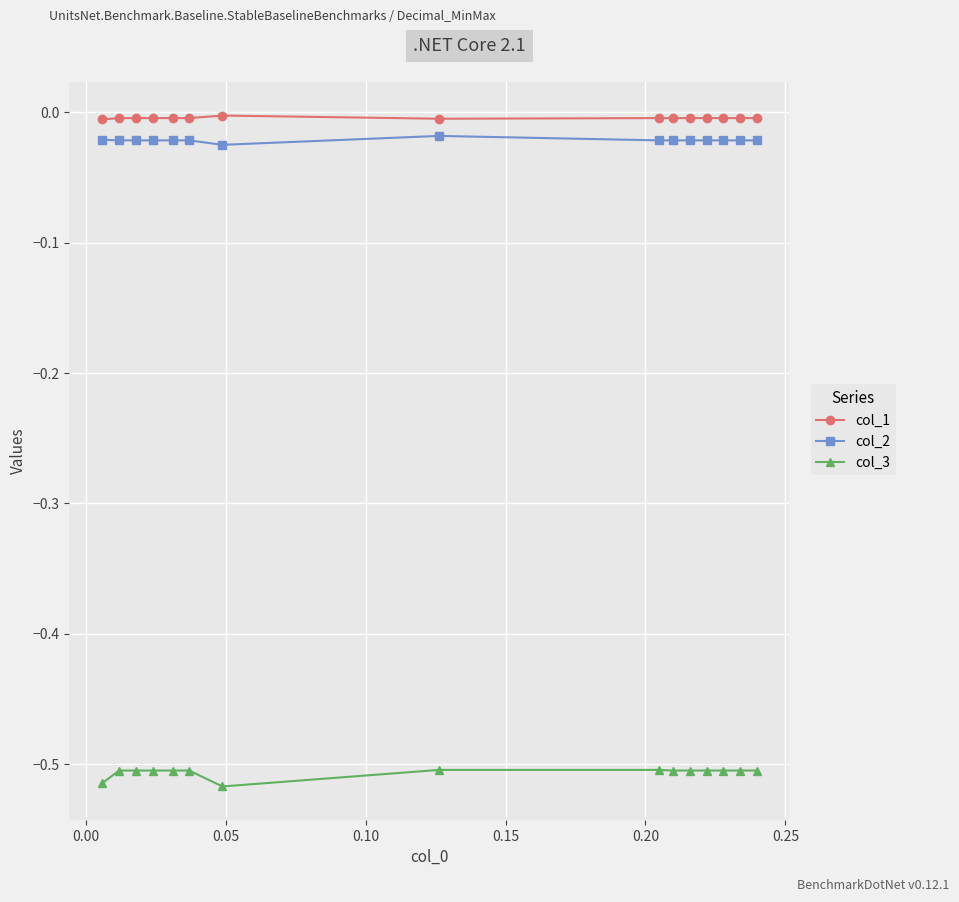

What are all the series names shown in the legend?

col_1, col_2, col_3